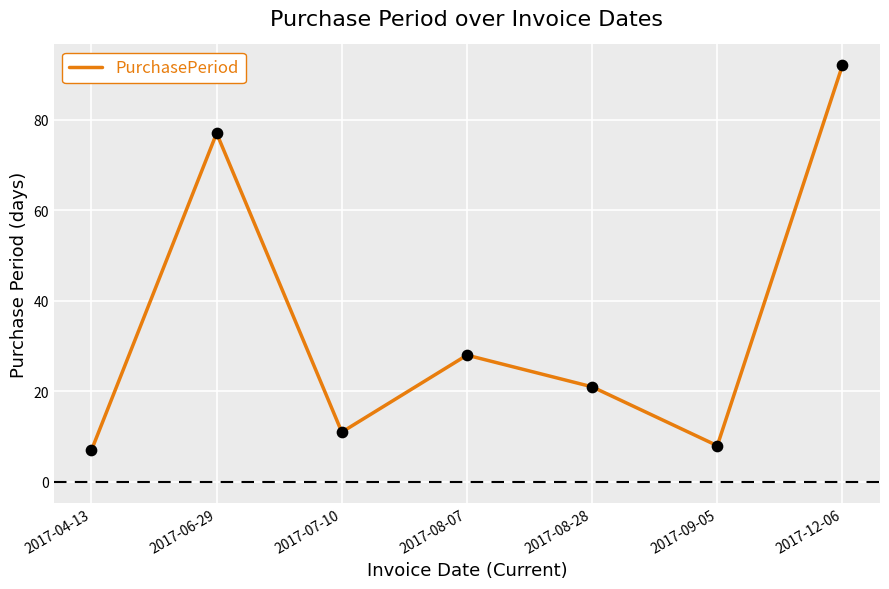

What is the change in value from 2017-07-10 to 2017-08-28?

+10